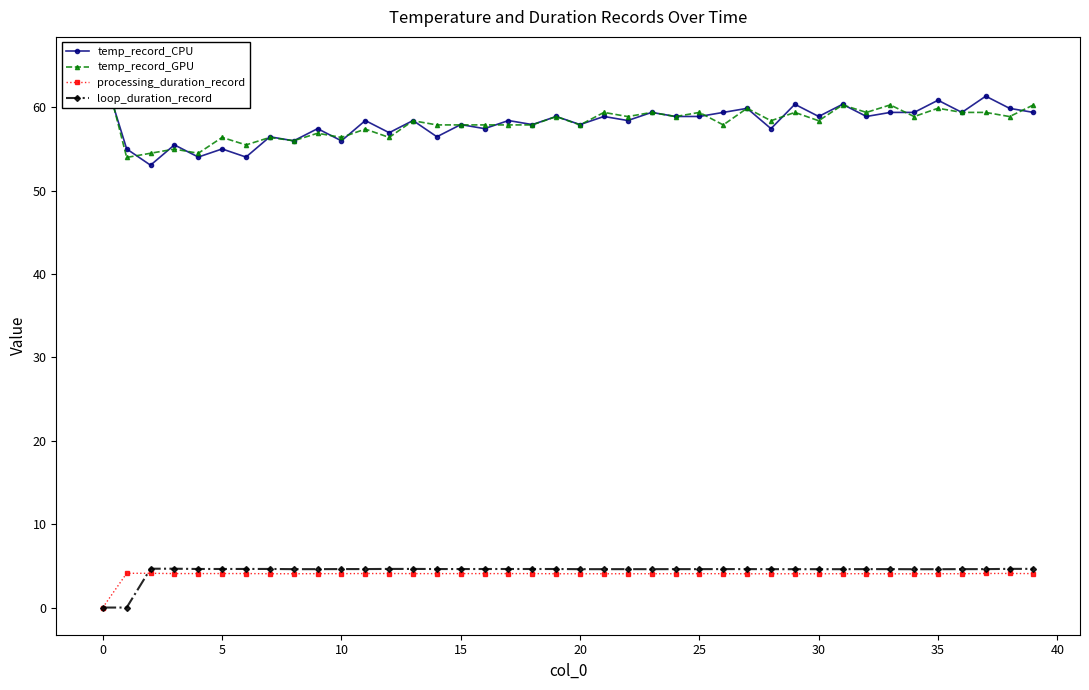

Rank the series by their maximum value, from lowest to highest.

processing_duration_record, loop_duration_record, temp_record_CPU, temp_record_GPU